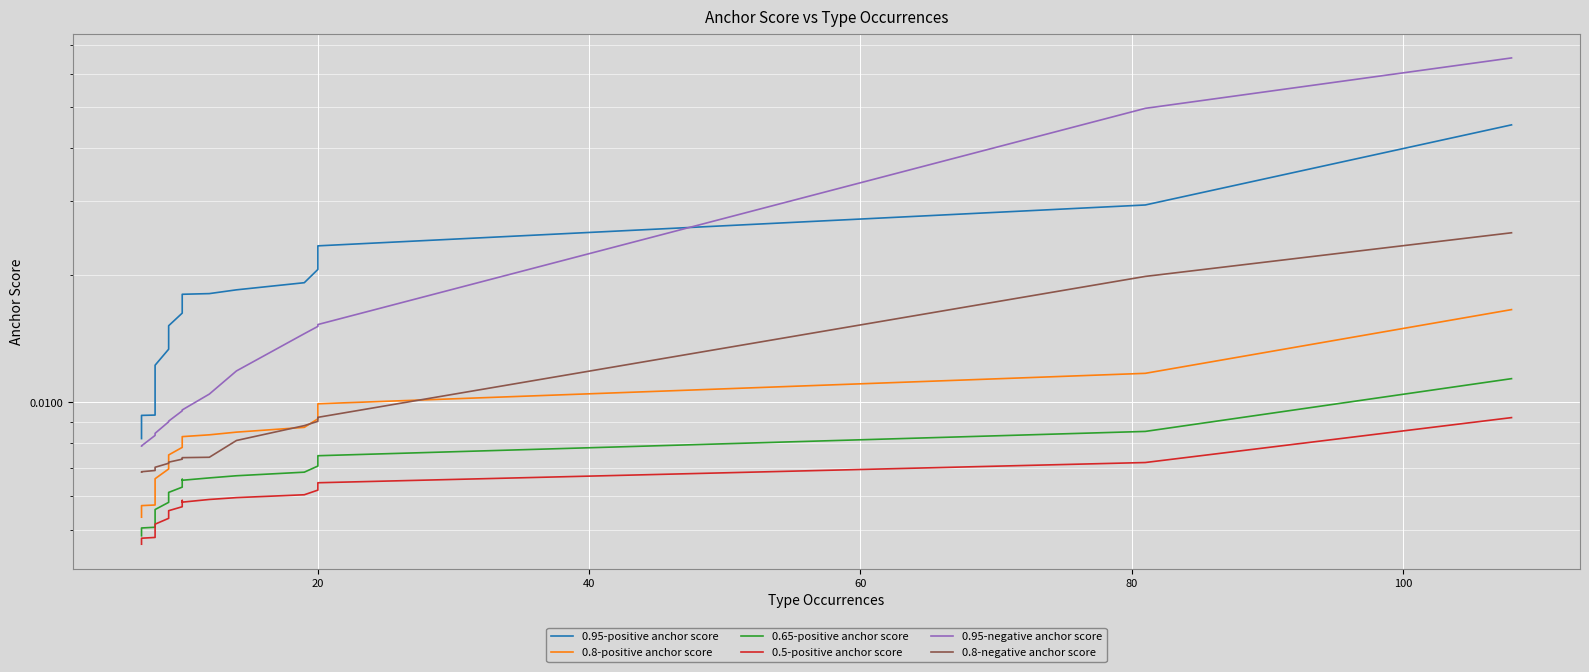

Reading left to right, extract all data points from this chart.

0.95-positive anchor score: 0.0	0.0	0.0	0.0	0.0	0.0	0.0	0.0	0.0	0.0	0.0	0.0	0.0	0.0	0.0	0.0	0.0	0.0	0.0	0.0
0.8-positive anchor score: 0.0	0.0	0.0	0.0	0.0	0.0	0.0	0.0	0.0	0.0	0.0	0.0	0.0	0.0	0.0	0.0	0.0	0.0	0.0	0.0
0.65-positive anchor score: 0.0	0.0	0.0	0.0	0.0	0.0	0.0	0.0	0.0	0.0	0.0	0.0	0.0	0.0	0.0	0.0	0.0	0.0	0.0	0.0
0.5-positive anchor score: 0.0	0.0	0.0	0.0	0.0	0.0	0.0	0.0	0.0	0.0	0.0	0.0	0.0	0.0	0.0	0.0	0.0	0.0	0.0	0.0
0.95-negative anchor score: 0.1	0.0	0.0	0.0	0.0	0.0	0.0	0.0	0.0	0.0	0.0	0.0	0.0	0.0	0.0	0.0	0.0	0.0	0.0	0.0
0.8-negative anchor score: 0.0	0.0	0.0	0.0	0.0	0.0	0.0	0.0	0.0	0.0	0.0	0.0	0.0	0.0	0.0	0.0	0.0	0.0	0.0	0.0